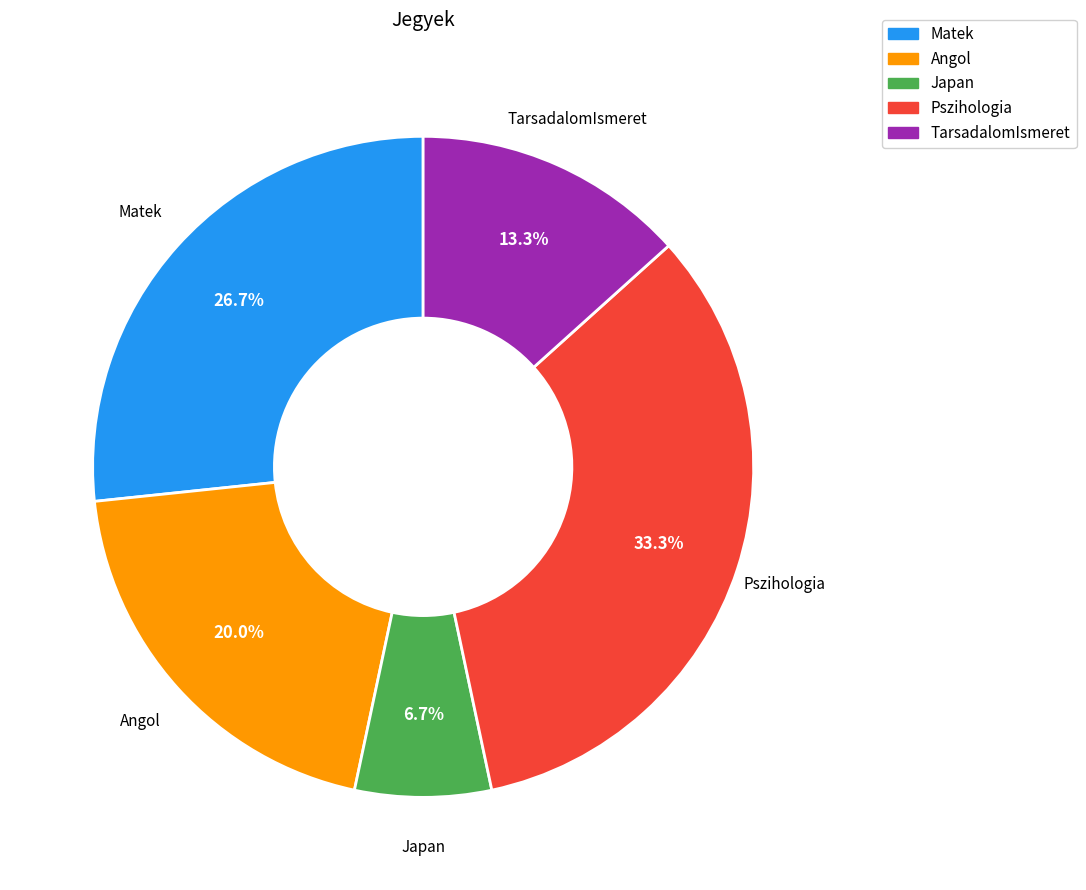

Between Japan and Pszihologia, which is larger?

Pszihologia